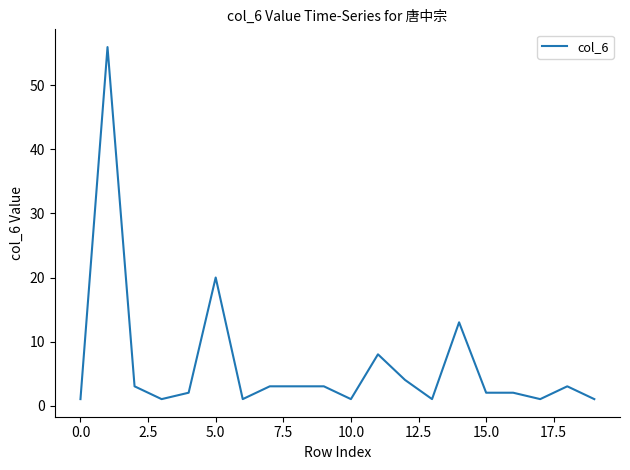

What is the maximum value shown in the chart?

56